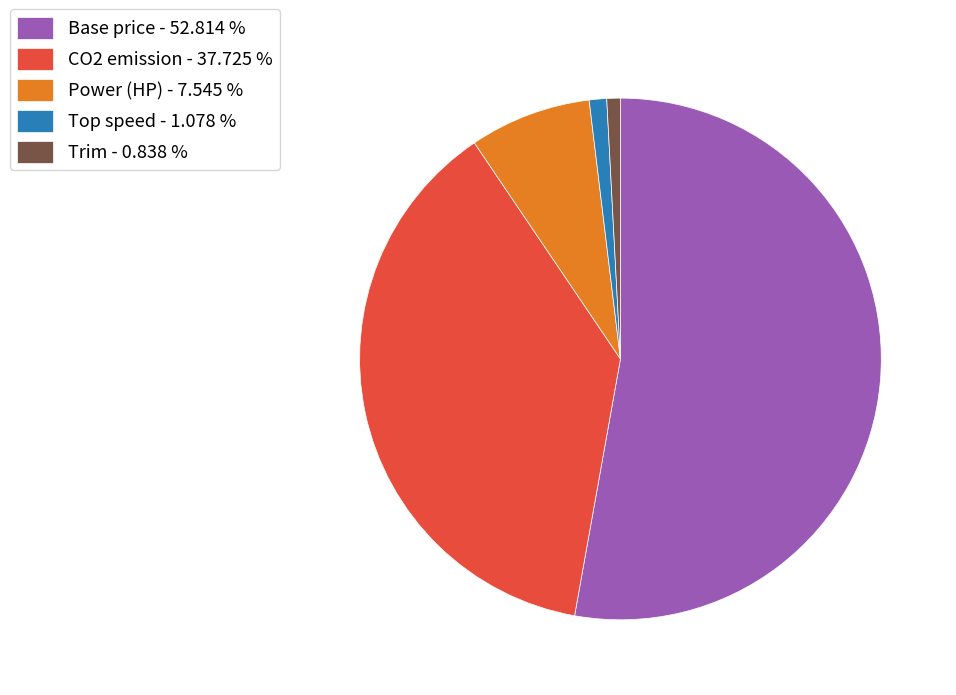

Between Power (HP) - 7.545 % and Base price - 52.814 %, which is larger?

Base price - 52.814 %